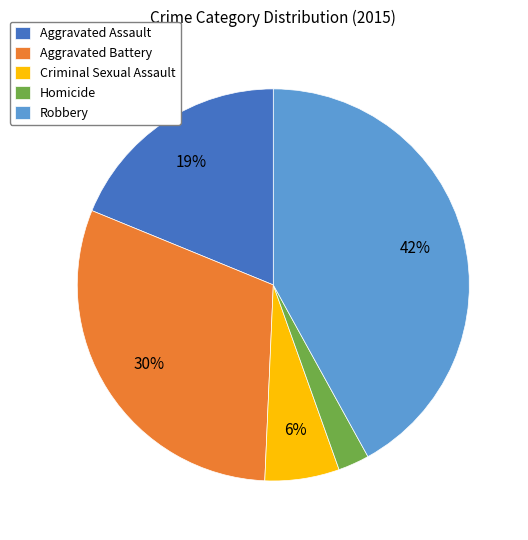

Is it true that Aggravated Assault is 19% of the pie?

True